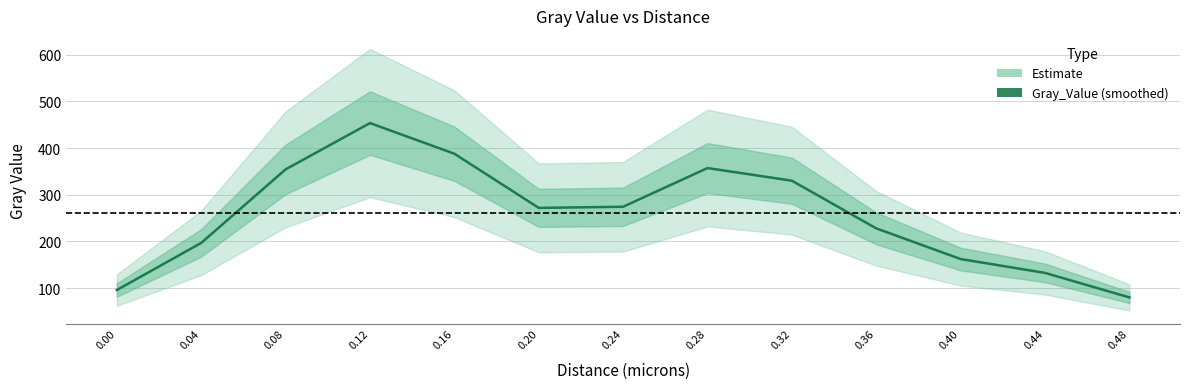

Does the chart have visible grid lines?

Yes